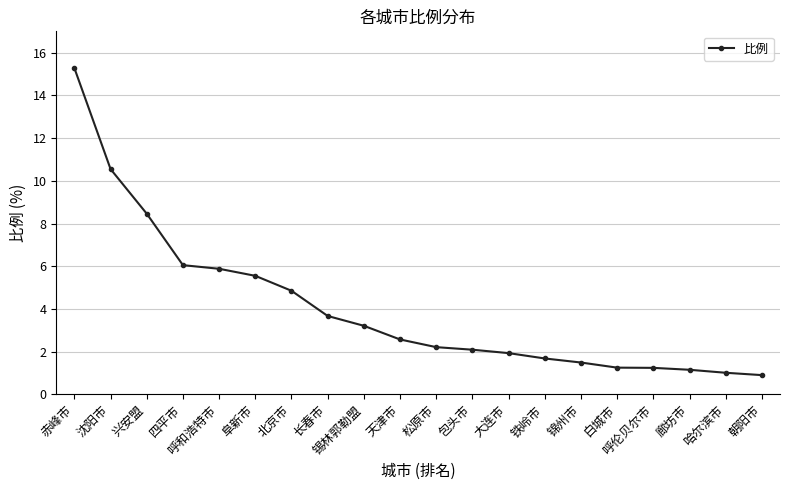

What is the label of the 8th point from the left?

长春市